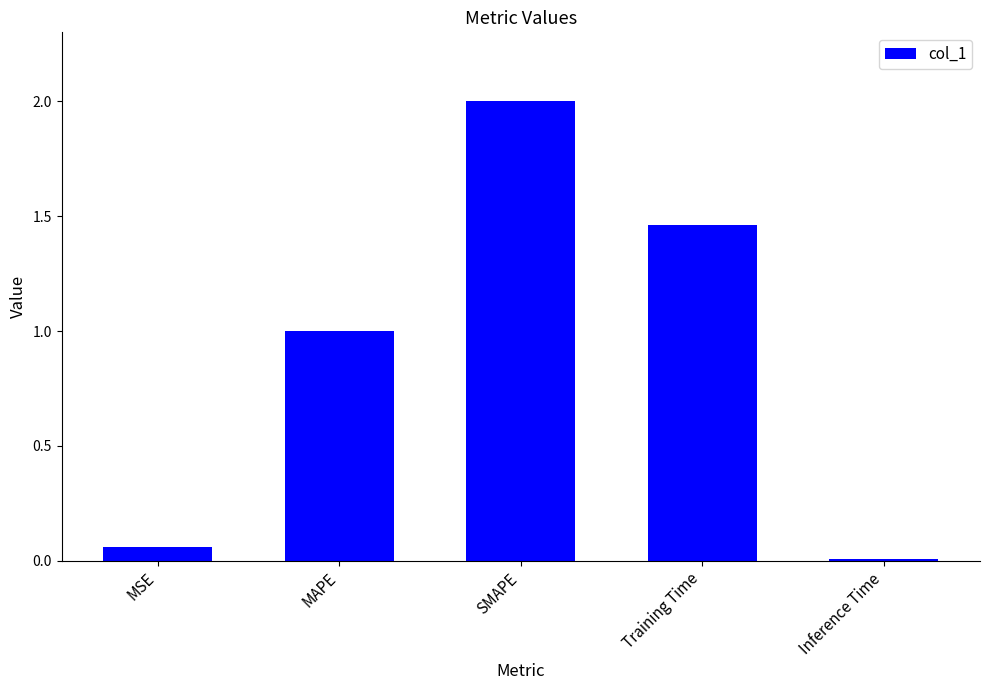

At which label is the value closest to 1?

MAPE